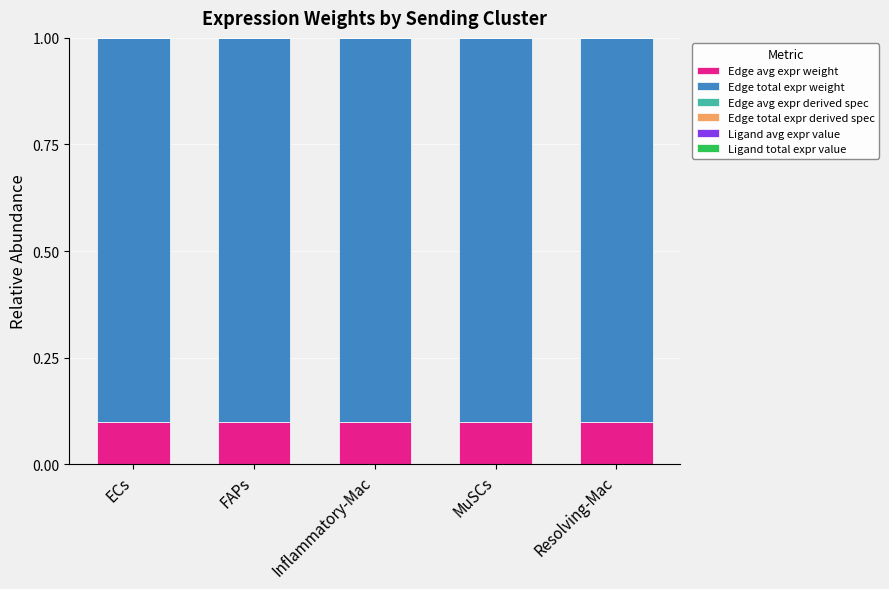

What is the sum of all Edge avg expr weight values?

0.5